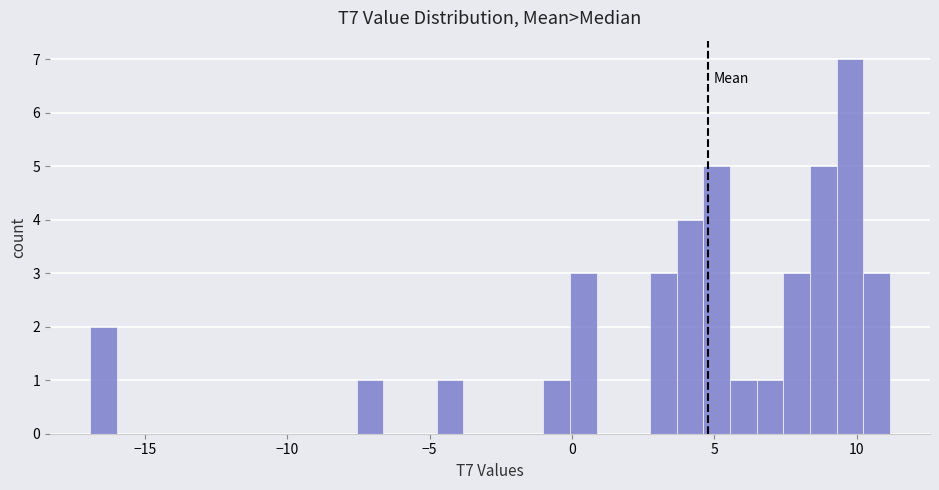

Around what value on the x-axis is the tallest bar? Give the approximate position of its centre, as read against the axis.

10.0